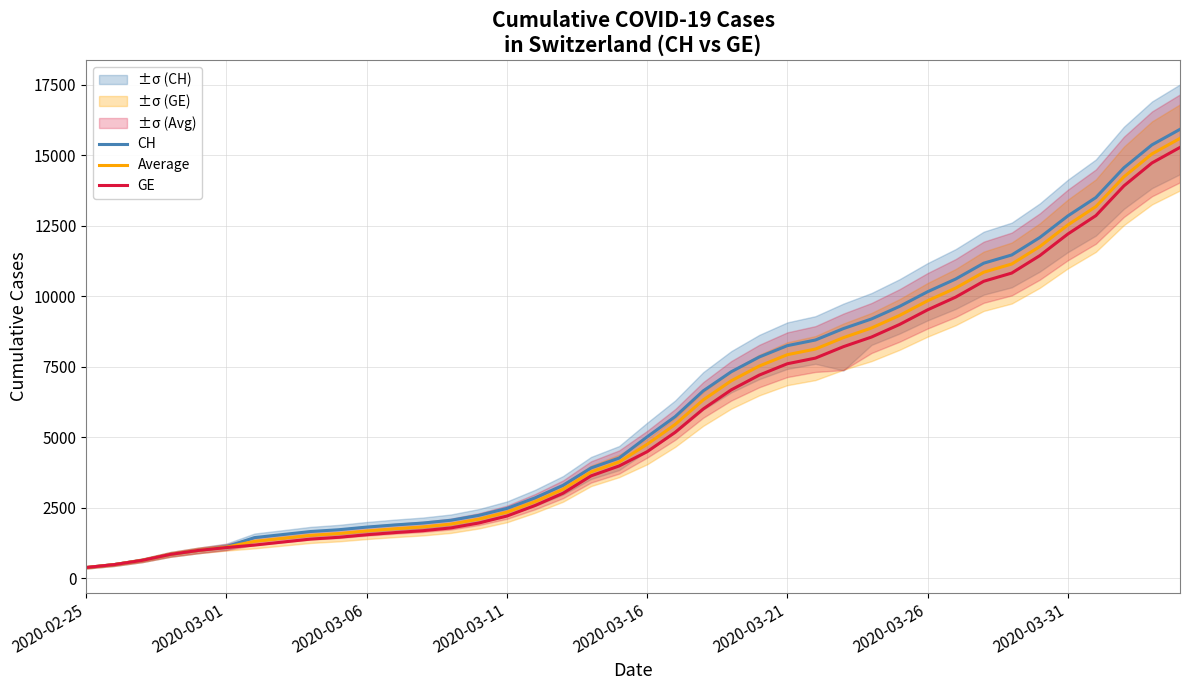

Reading left to right, list all the values displayed in this chart.

CH: 375.0	479.0	630.0	840.0	981.0	1113.0	1436.0	1544.0	1652.0	1715.0	1809.0	1885.0	1952.0	2051.0	2226.0	2472.0	2845.0	3291.0	3908.0	4259.0	5012.0	5731.0	6644.0	7323.0	7847.0	8249.0	8449.0	8855.0	9196.0	9642.0	10162.0	10613.0	11175.0	11467.0	12086.0	12852.0	13505.0	14561.0	15375.0	15926.0
Average: 375.0	479.0	630.0	840.0	981.0	1098.0	1303.5	1411.0	1518.0	1581.0	1673.5	1749.5	1816.5	1915.5	2090.5	2336.5	2709.5	3150.5	3767.5	4118.5	4748.5	5452.5	6323.0	7002.0	7526.0	7928.0	8128.0	8534.0	8875.0	9321.0	9841.0	10292.0	10854.0	11146.0	11765.0	12531.0	13184.0	14240.0	15054.0	15605.0
GE: 375.0	479.0	630.0	840.0	981.0	1083.0	1171.0	1278.0	1384.0	1447.0	1538.0	1614.0	1681.0	1780.0	1955.0	2201.0	2574.0	3010.0	3627.0	3978.0	4485.0	5174.0	6002.0	6681.0	7205.0	7607.0	7807.0	8213.0	8554.0	9000.0	9520.0	9971.0	10533.0	10825.0	11444.0	12210.0	12863.0	13919.0	14733.0	15284.0